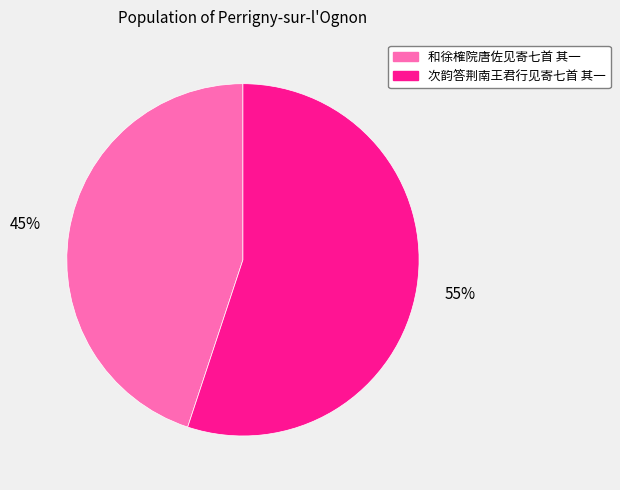

Which slice is the smallest?

和徐榷院唐佐见寄七首 其一